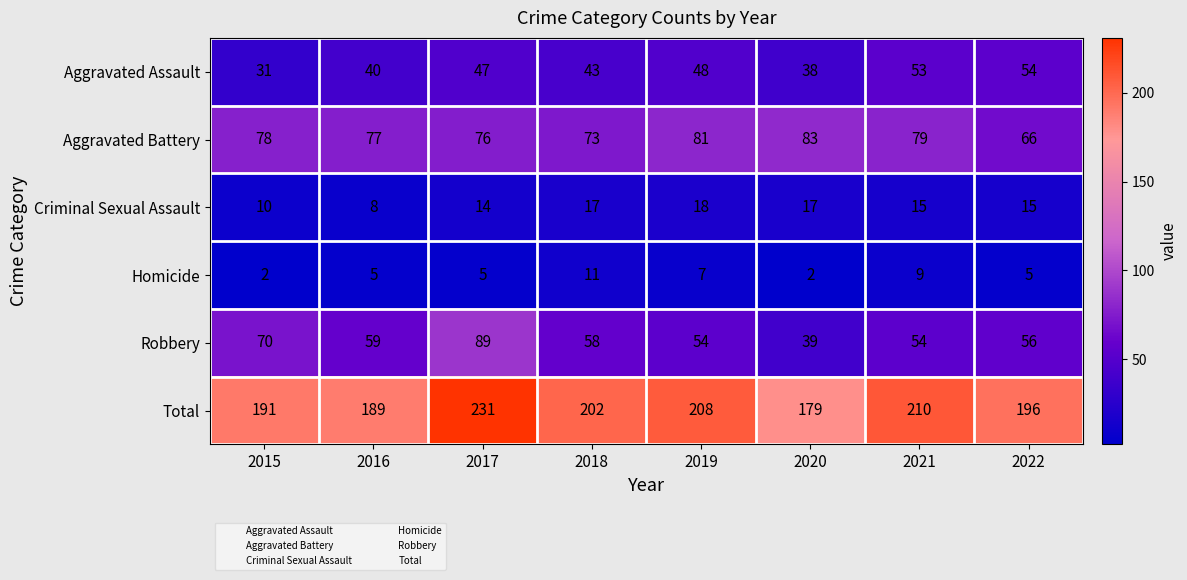

Which series has the largest total across all categories?

Total